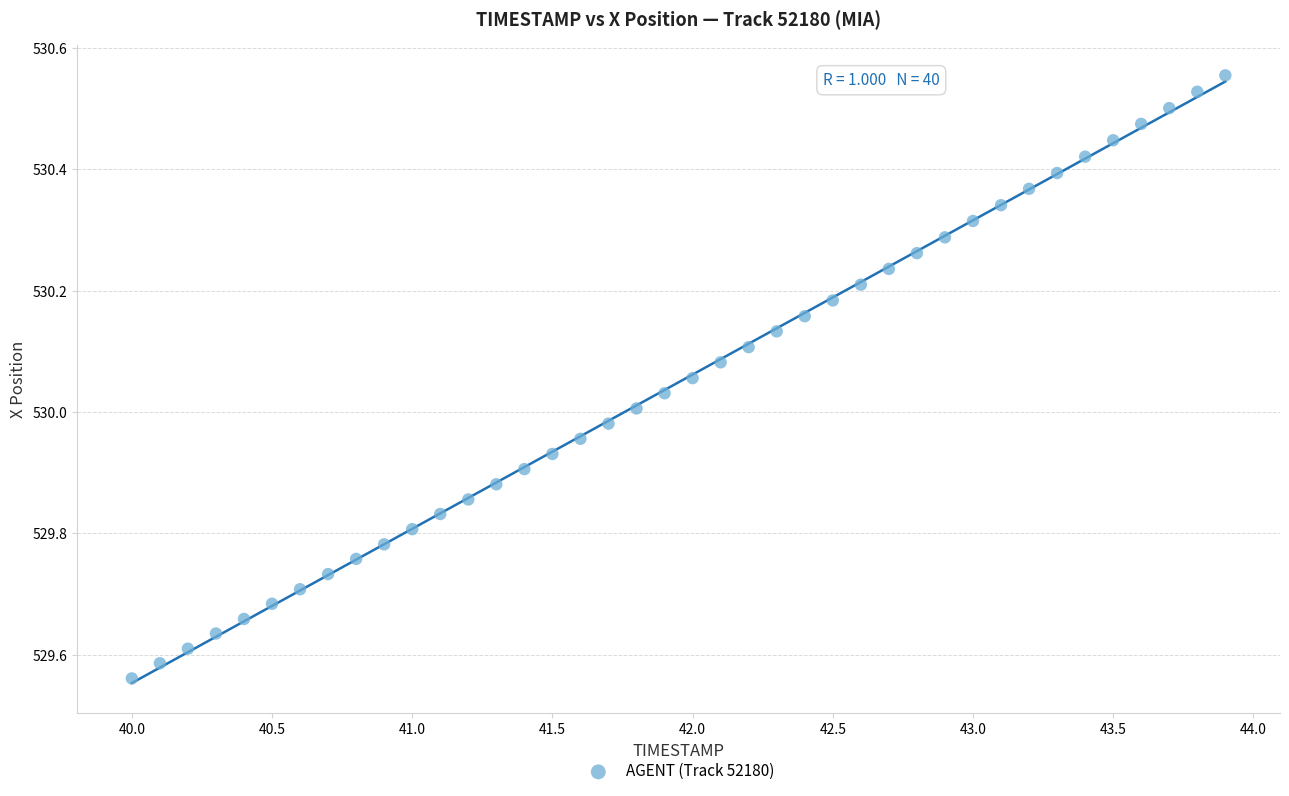

What is the range of X values (max minus min)?

3.9